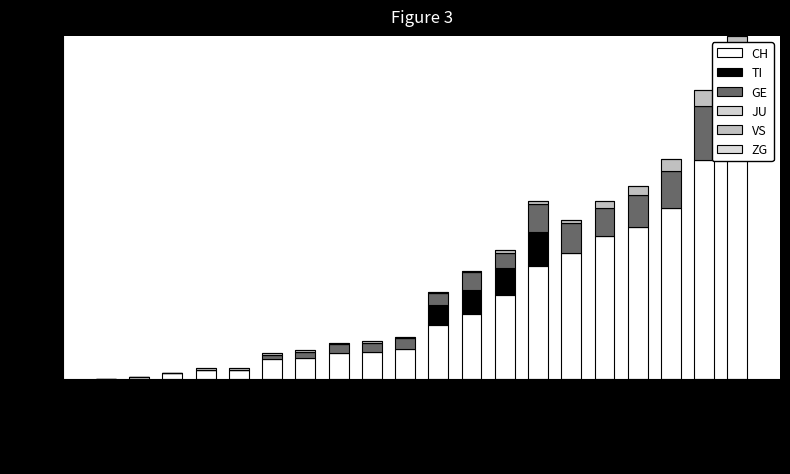

Reading left to right, extract all data points from this chart.

CH: 0	1	4	6	6	13	14	17	18	20	36	43	56	75	84	95	101	114	146	174
TI: 0	0	0	0	0	0	0	0	0	0	13	16	18	23	0	0	0	0	0	0
GE: 0	0	0	0	0	3	4	6	6	7	8	12	10	19	20	19	22	25	36	43
JU: 0	0	0	0	0	0	0	0	0	0	0	0	0	0	0	0	0	0	0	0
VS: 0	0	0	1	1	1	1	1	1	1	1	1	2	2	2	5	6	8	11	12
ZG: 0	0	0	0	0	0	0	0	0	0	0	0	0	0	0	0	0	0	0	0